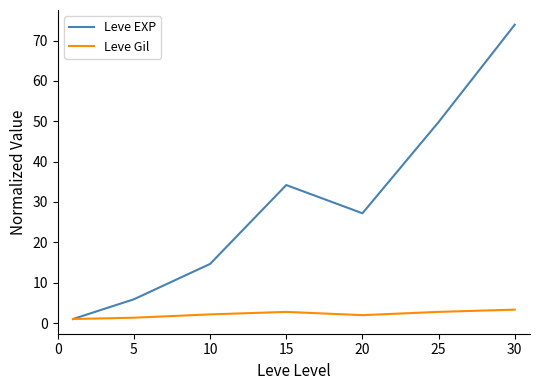

Does the chart have visible grid lines?

No